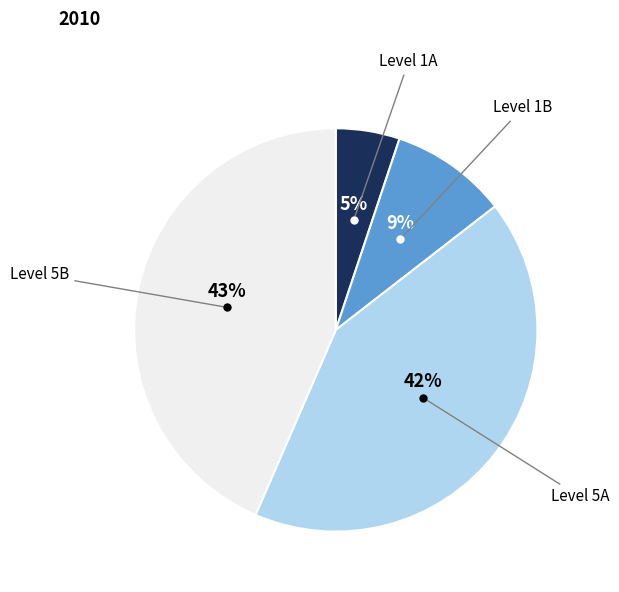

To the nearest percent, what is the average slice percentage?

25%